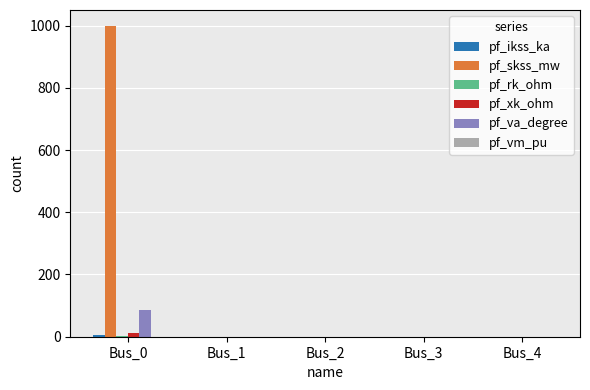

The value of pf_skss_mw at Bus_0 is 1000.0. True or false?

True